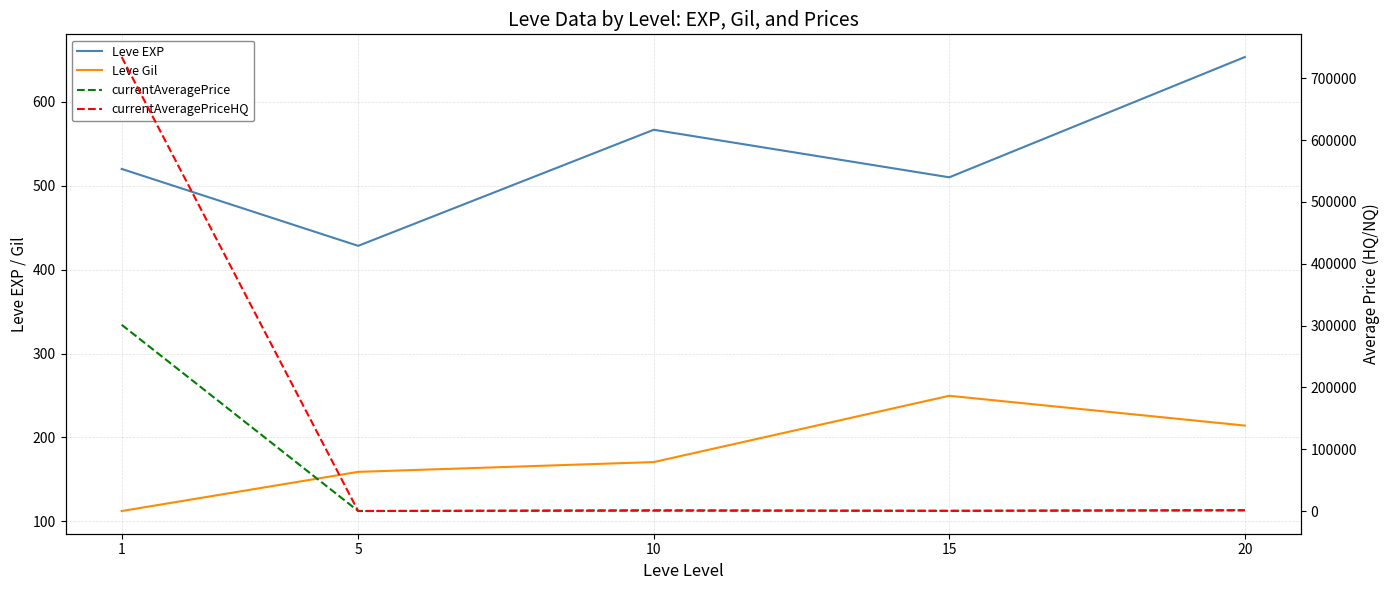

Rank the series at 10 from highest to lowest value.

currentAveragePrice, currentAveragePriceHQ, Leve EXP, Leve Gil